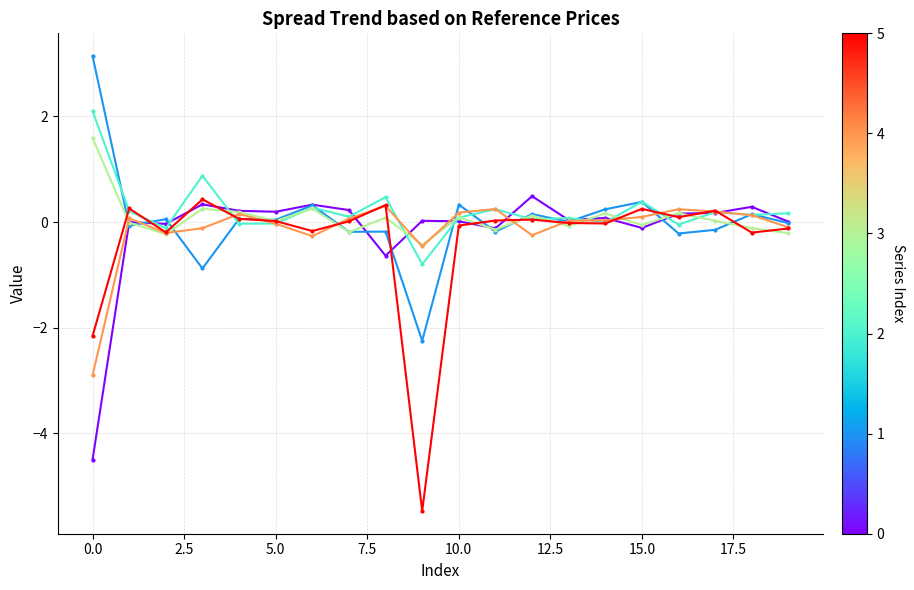

What is the minimum value shown in the chart?

-5.5